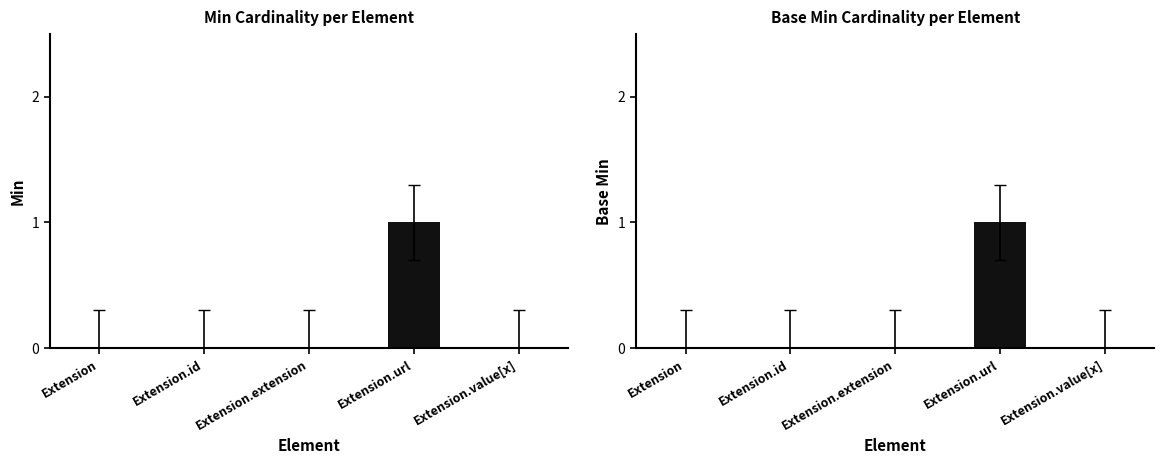

The Base Min series shows 1 at Extension.value[x]. True or false?

False